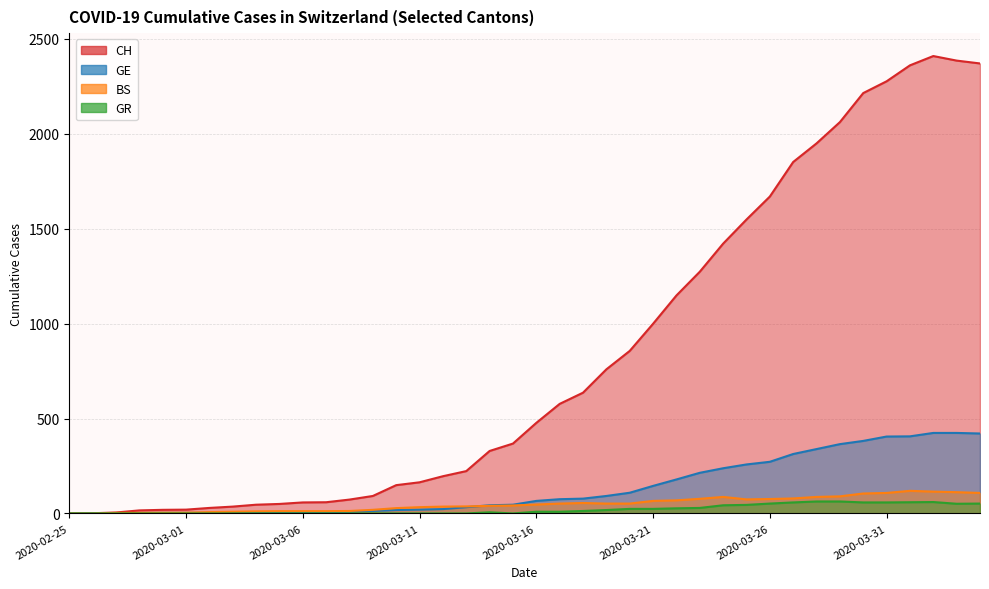

True or false: BS has a value of 108 at 2020-04-04.

True